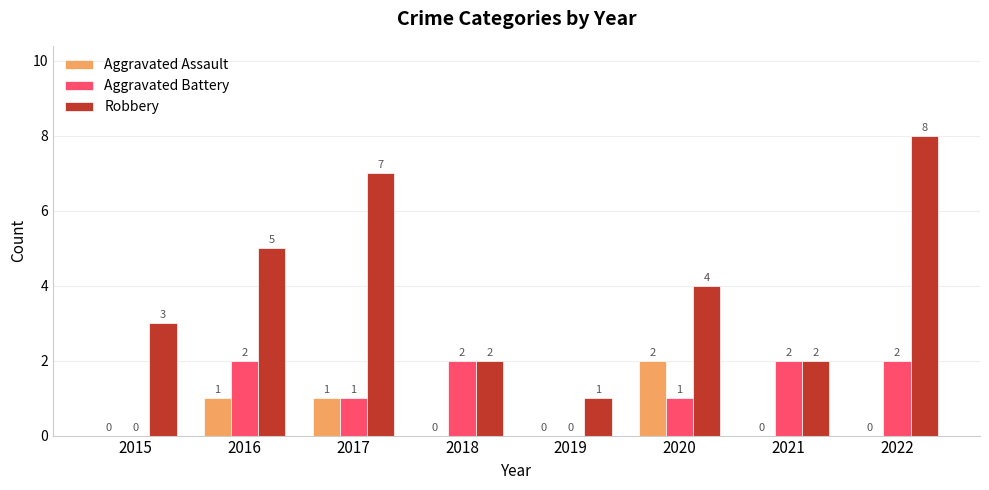

At which category is the sum across all series the highest?

2022